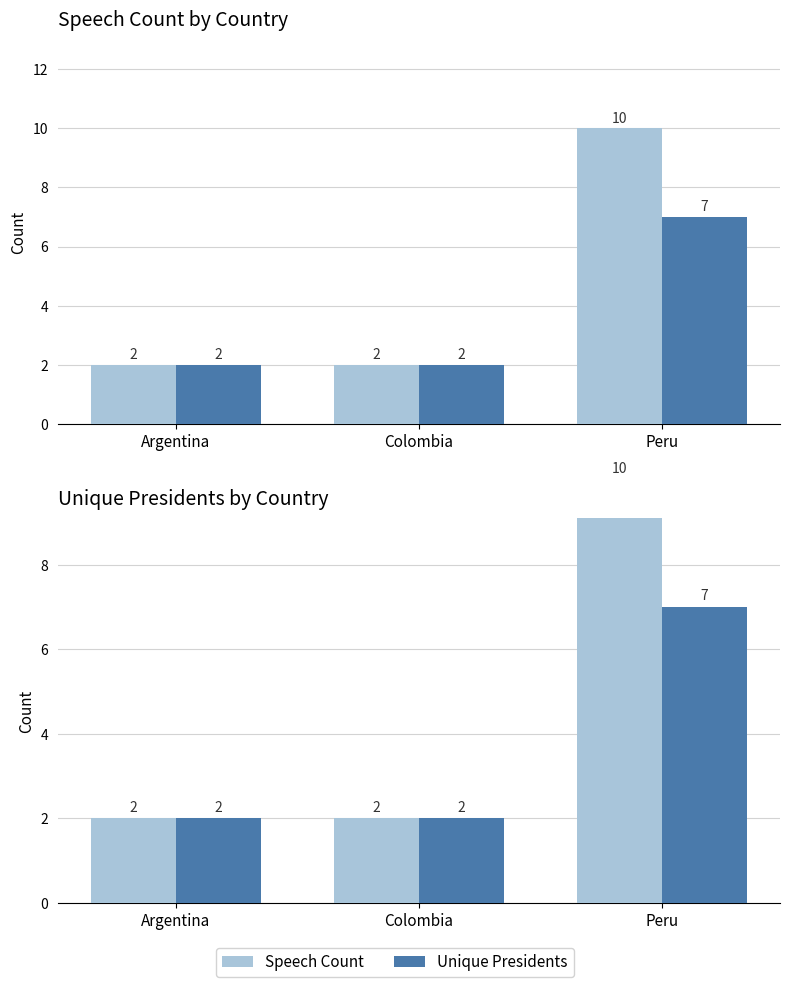

Where is Speech Count nearest to the value 6?

Argentina